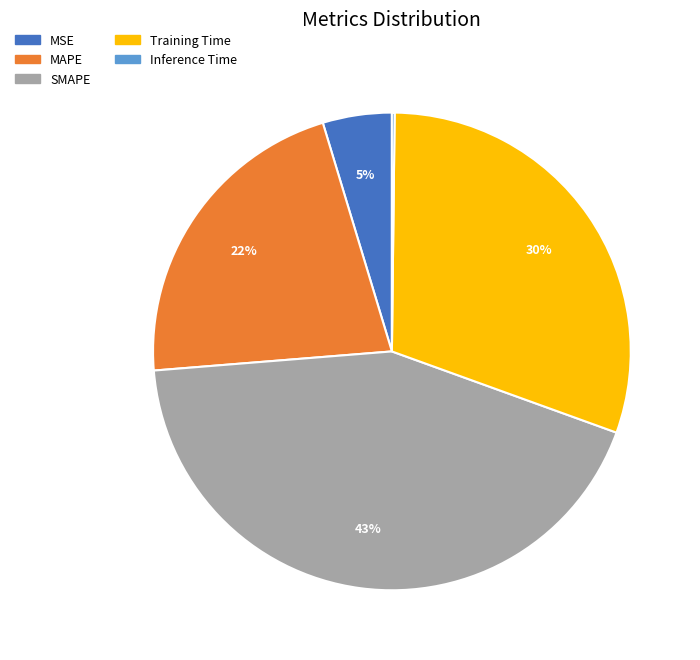

Is the sum of SMAPE and MSE greater than half?

No